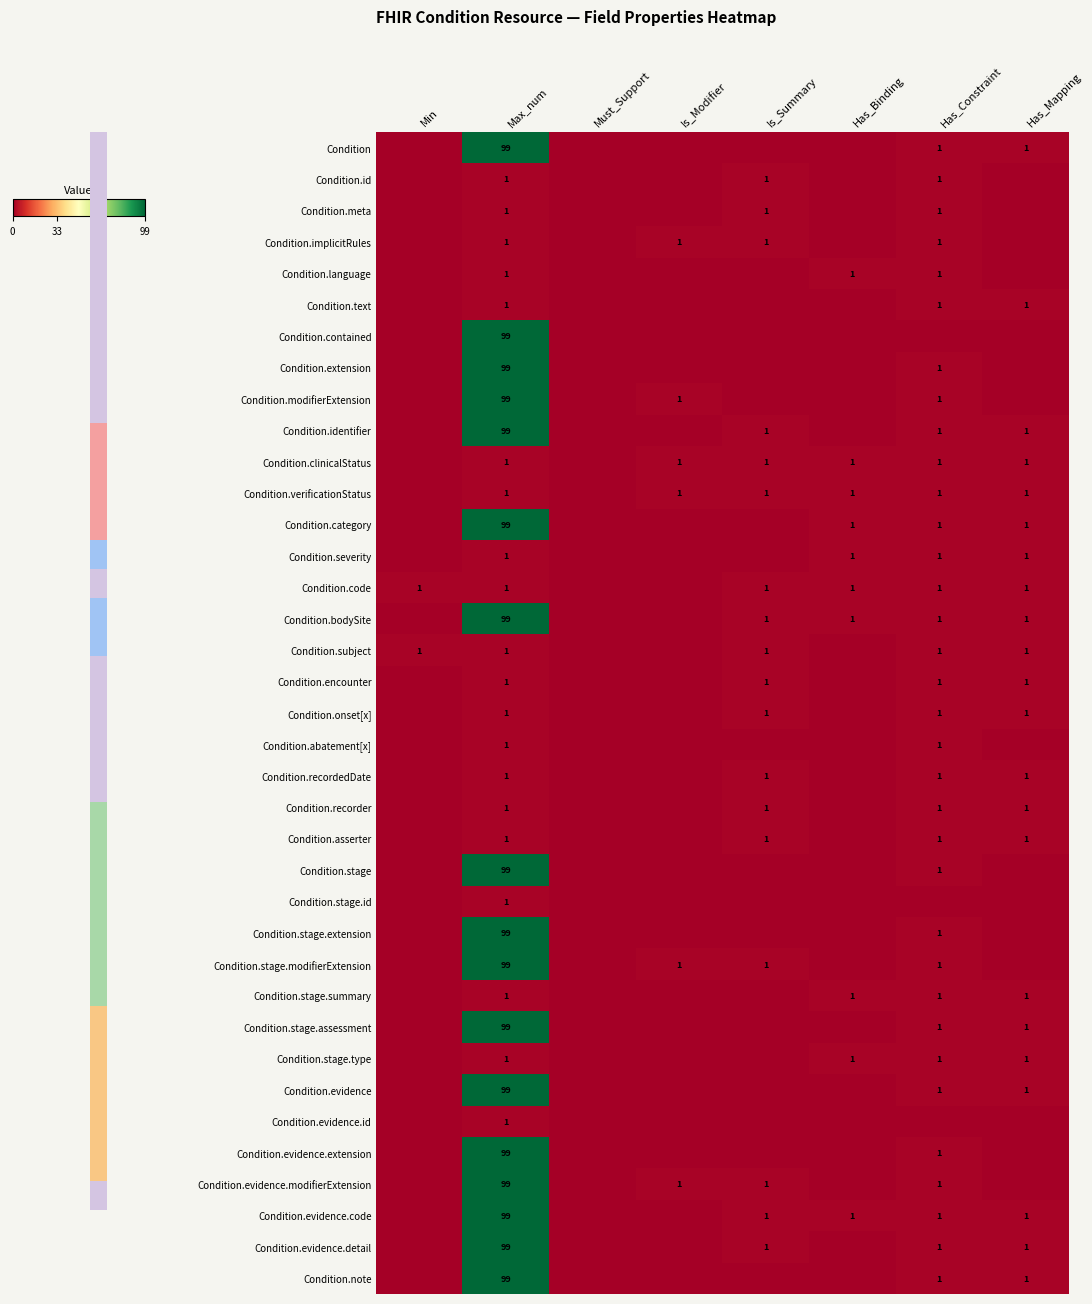

What is the difference between the Condition.evidence.code values at Max_num and Has_Constraint?

98